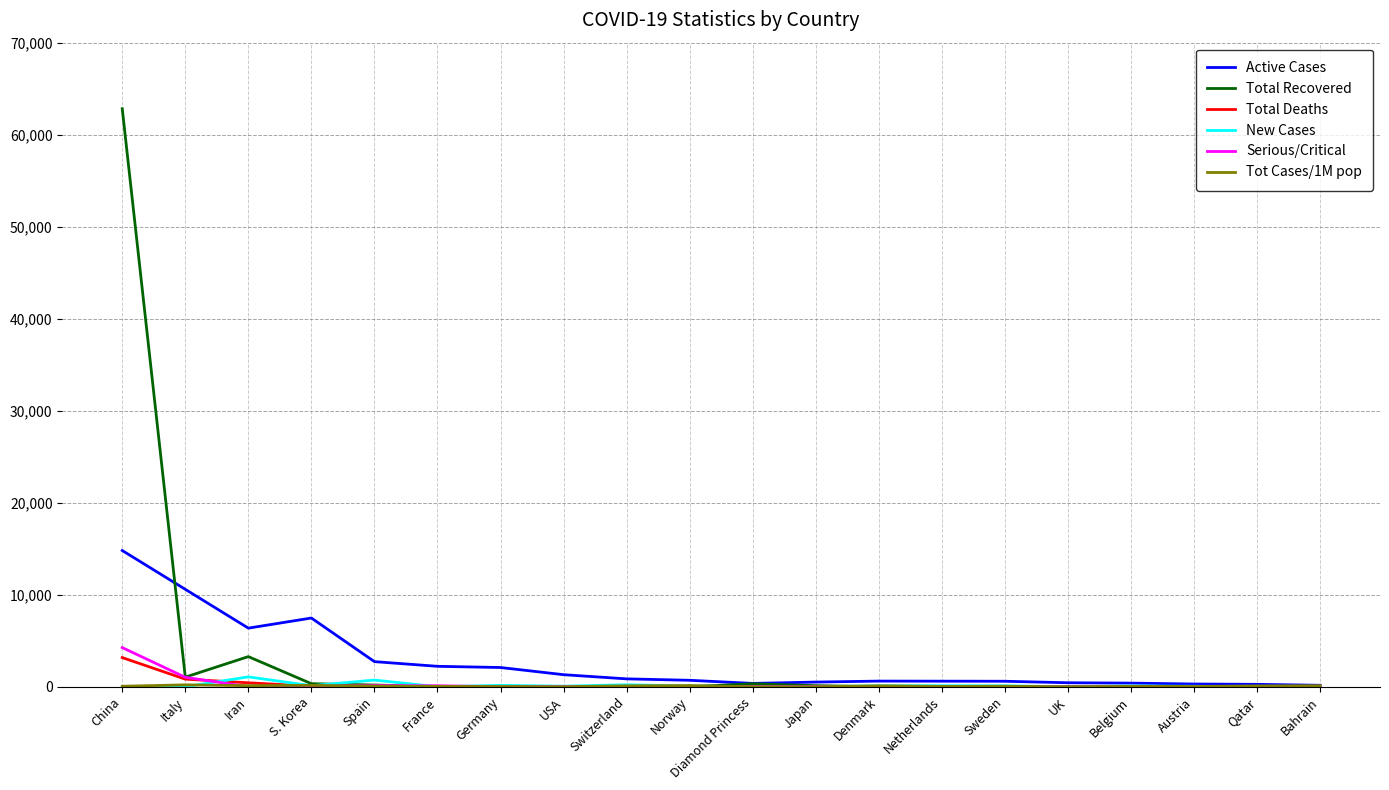

Which category has the highest value across all series?

China